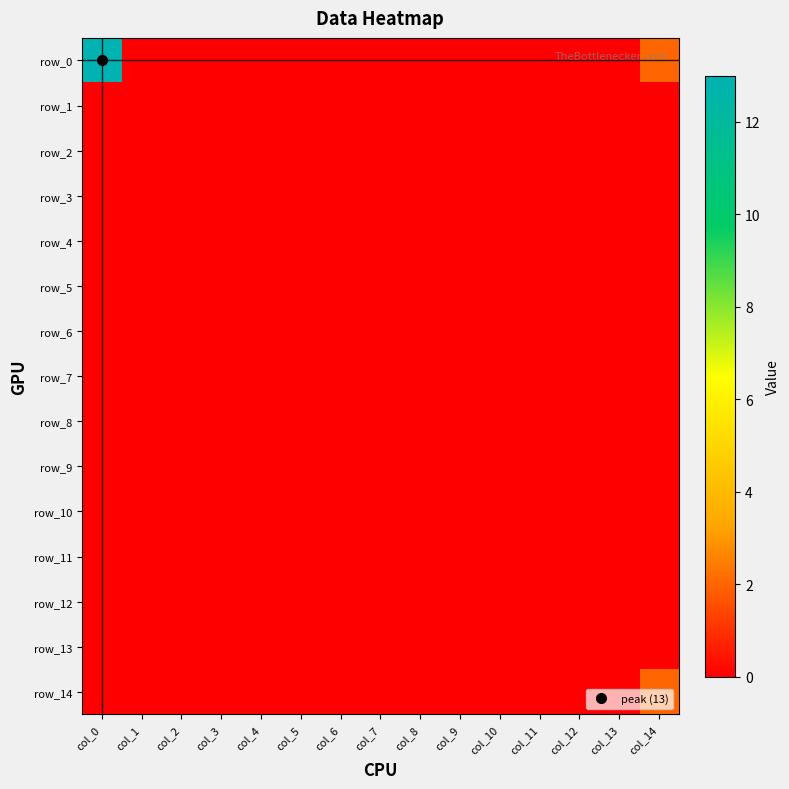

Which category has the lowest value in the row_14 series?

col_0